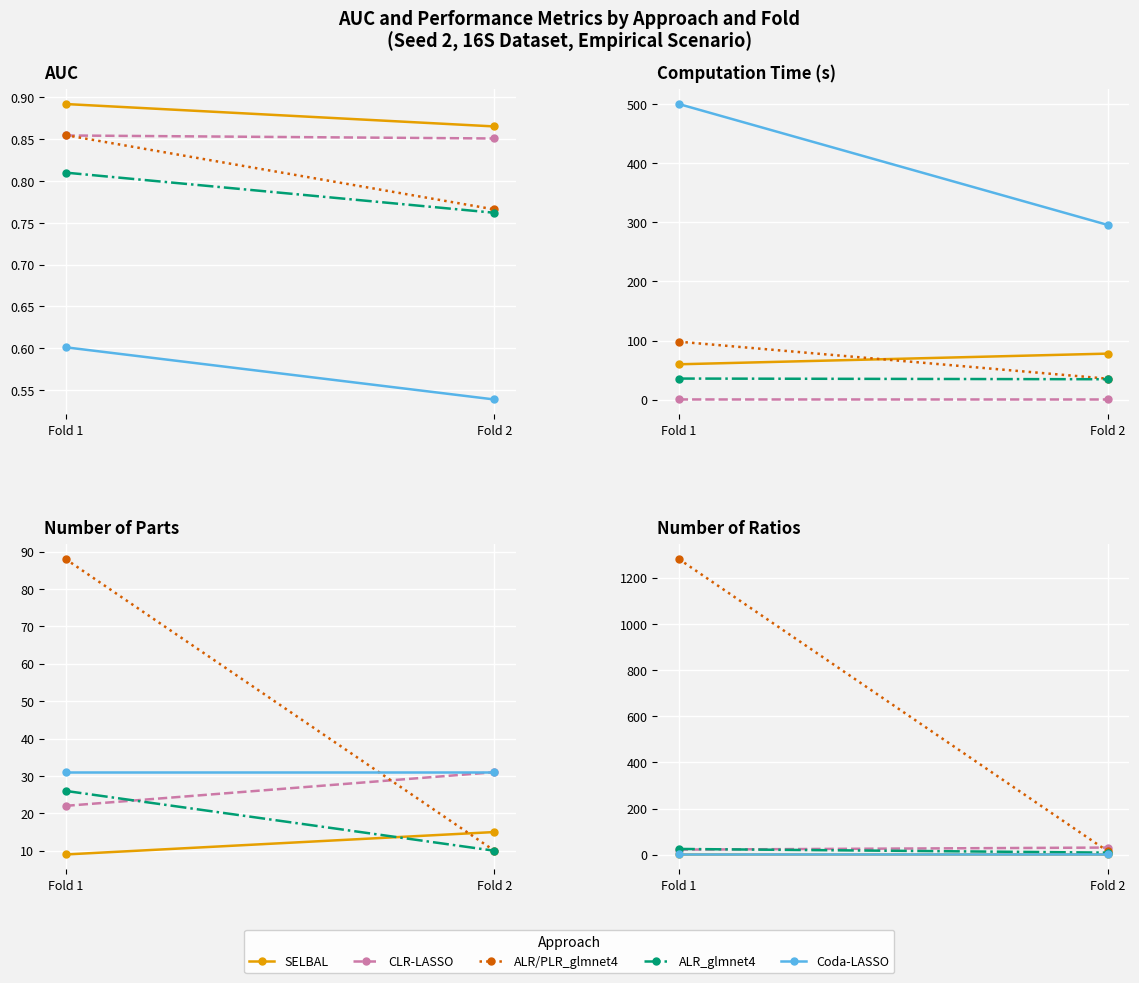

At Fold 2, list the series in order from smallest to largest.

SELBAL, Coda-LASSO, ALR_glmnet4, ALR/PLR_glmnet4, CLR-LASSO